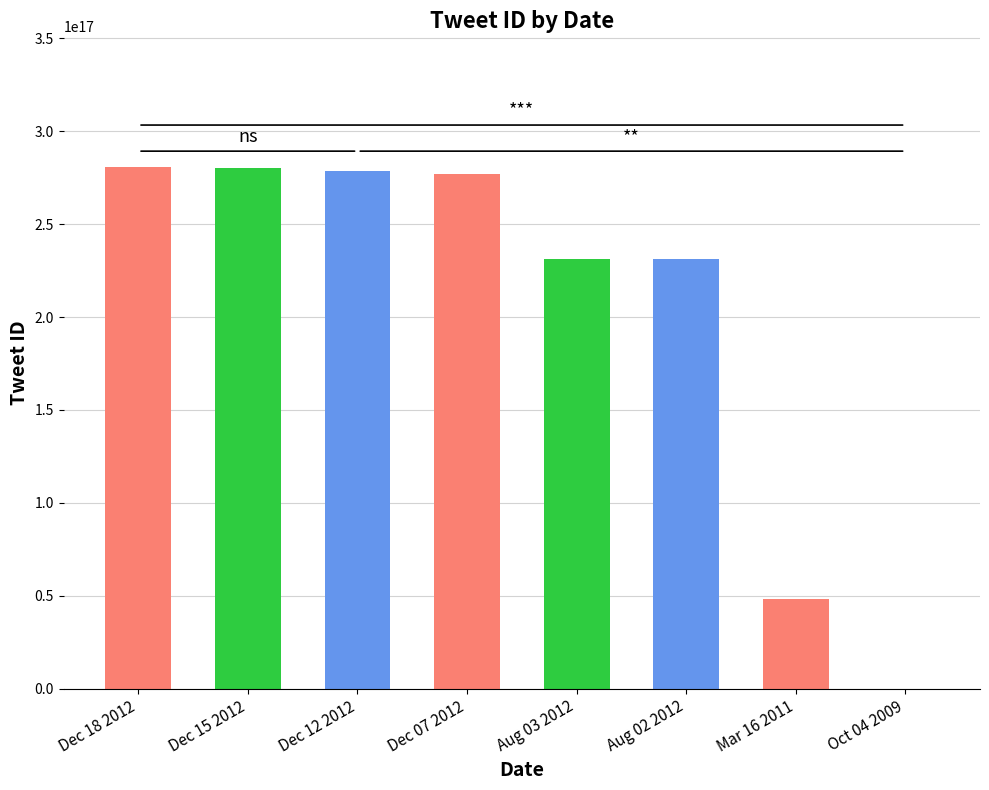

The value at Aug 03 2012 is 412044065304510784. True or false?

False